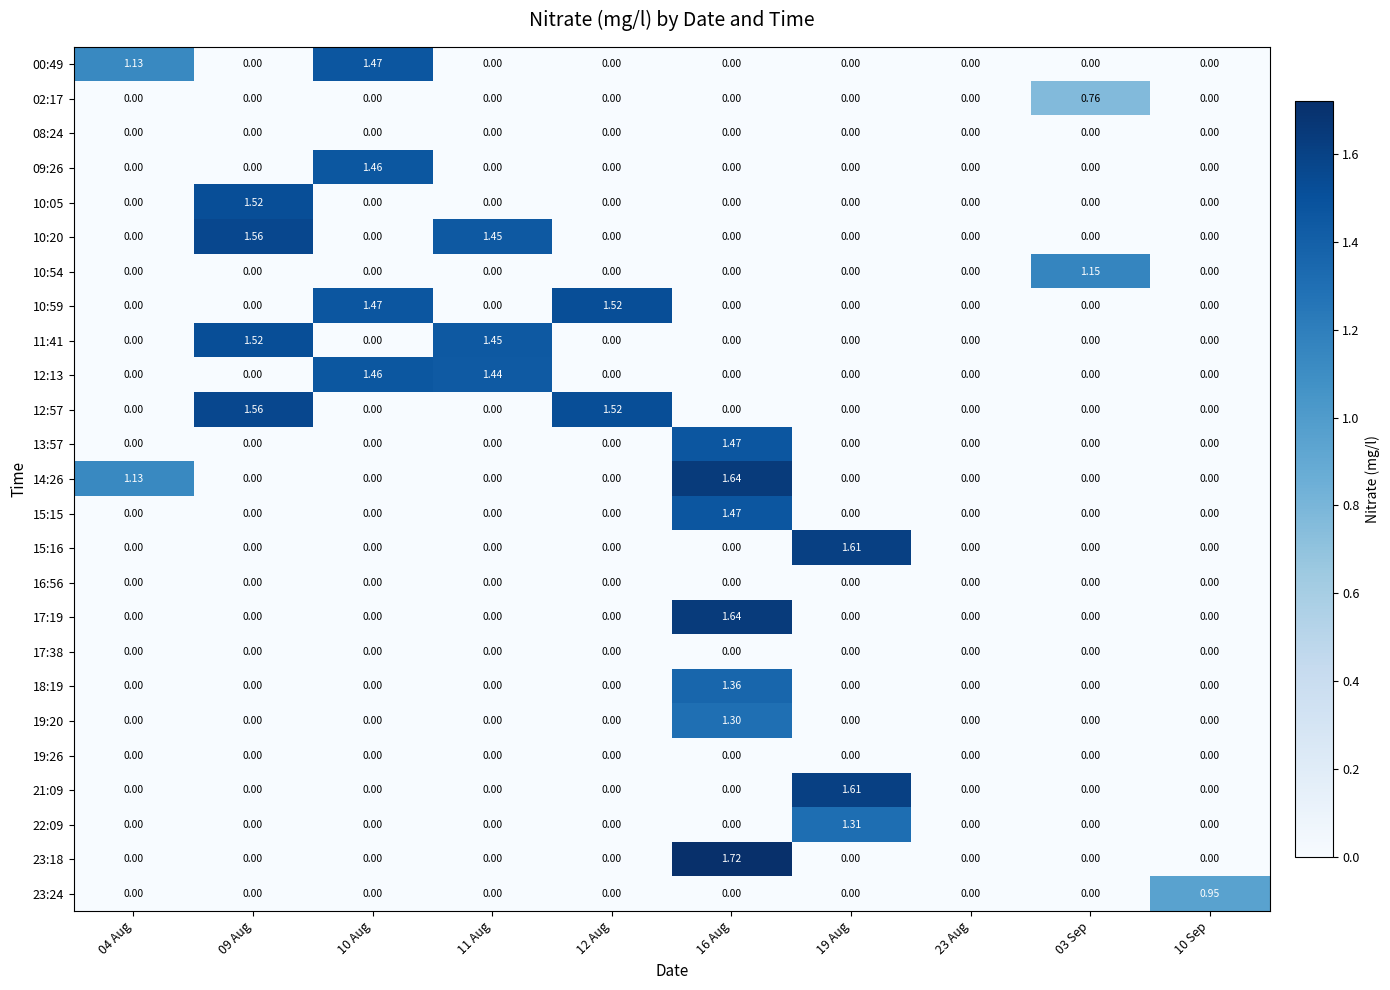

How many distinct data groups are displayed?

25